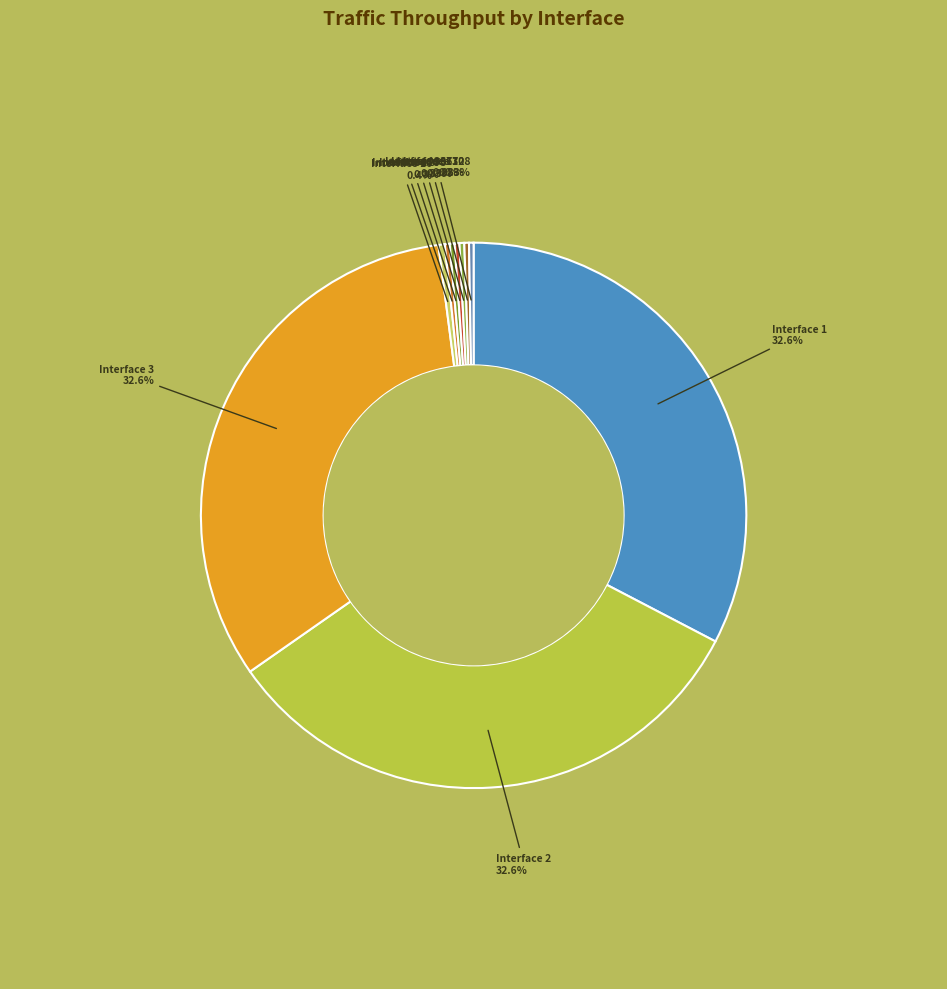

Between Interface 366 and Interface 3, which is larger?

Interface 3